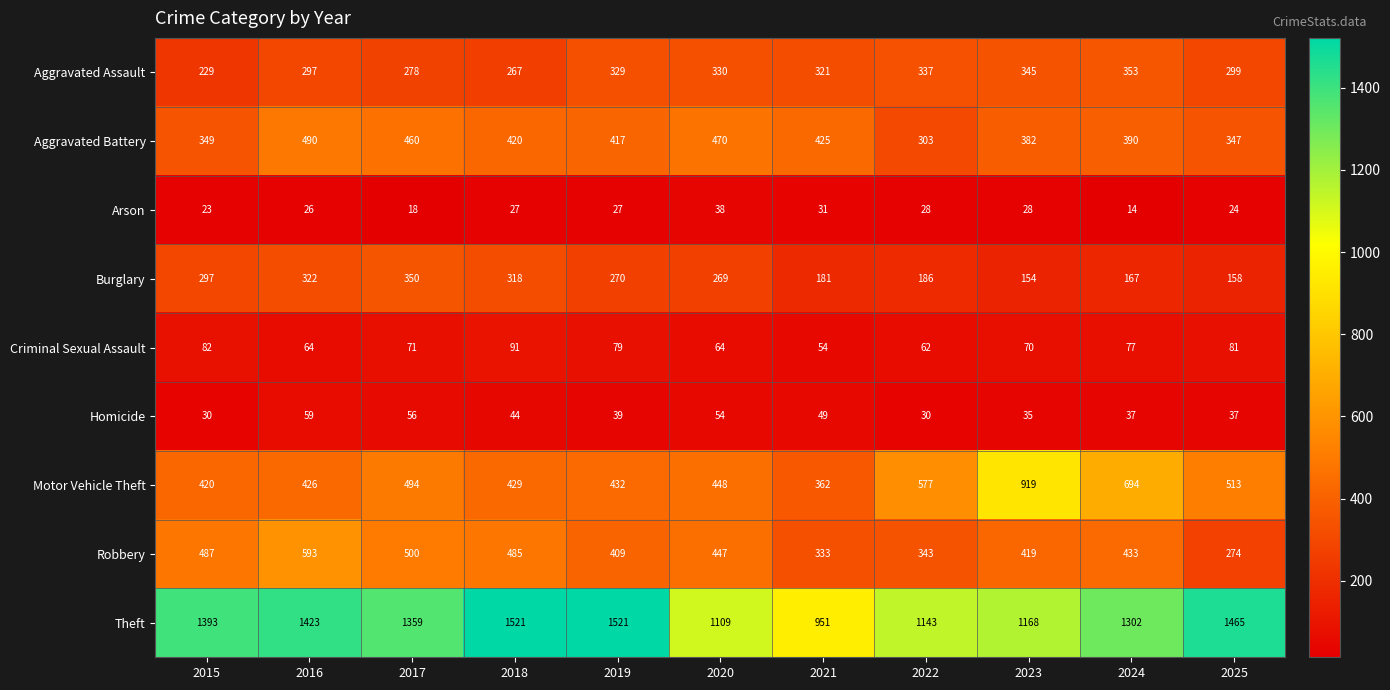

Is it true that Motor Vehicle Theft equals 494 at 2017?

True